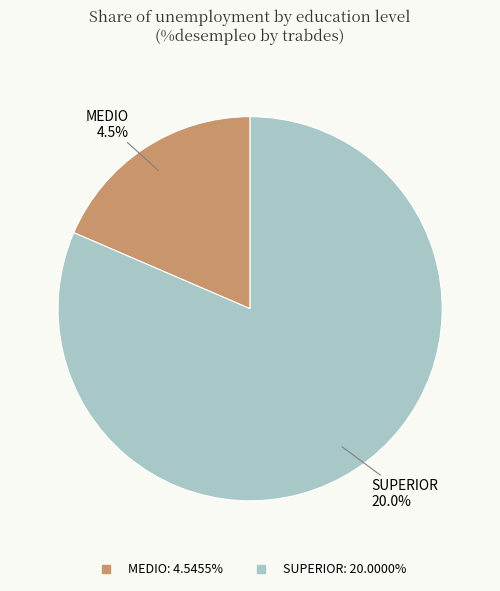

What percentage is NOT represented by MEDIO?

81.5%